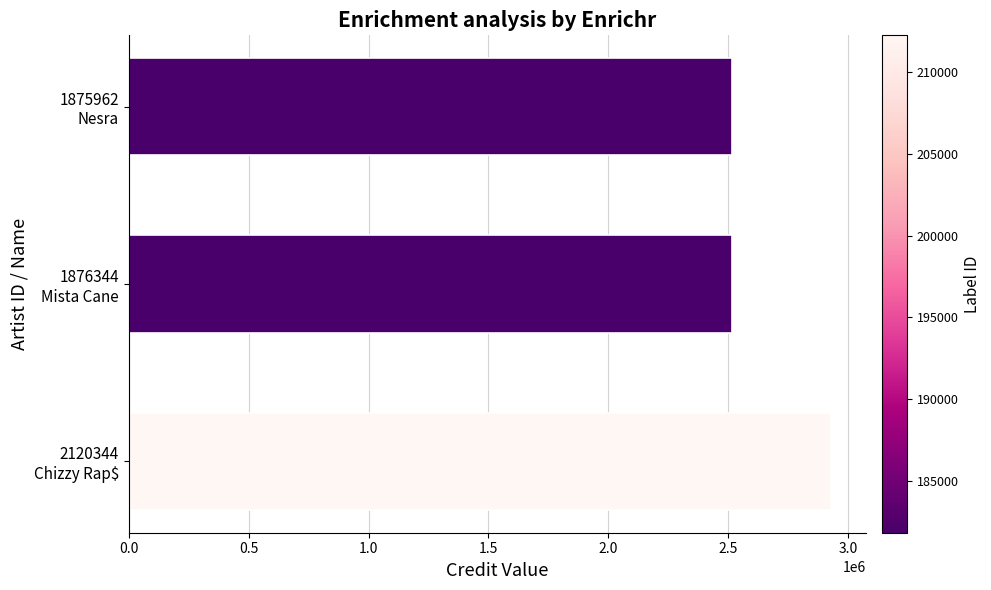

Count the number of categories in the chart.

3